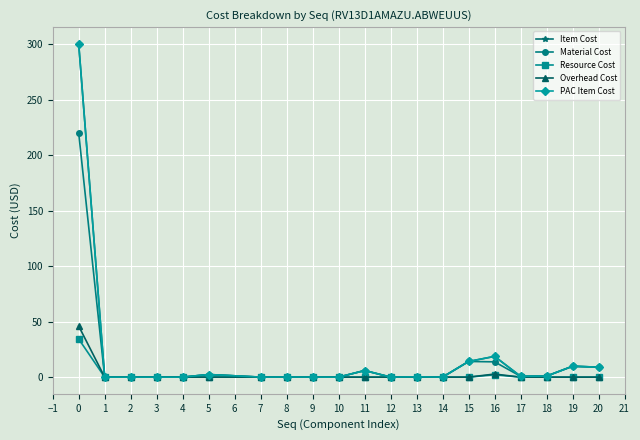

True or false: PAC Item Cost has more than 2 interior local peaks.

True